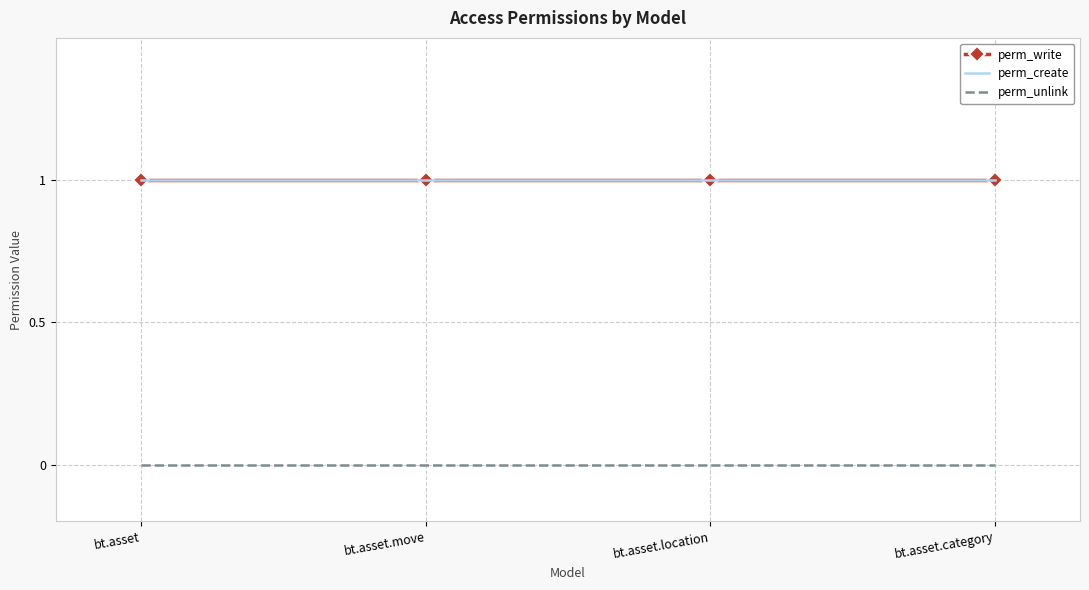

Where is perm_create nearest to the value 1?

bt.asset